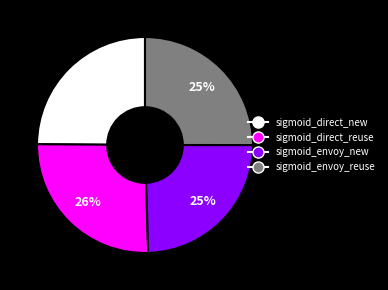

Is it true that sigmoid_envoy_reuse is 25% of the pie?

True